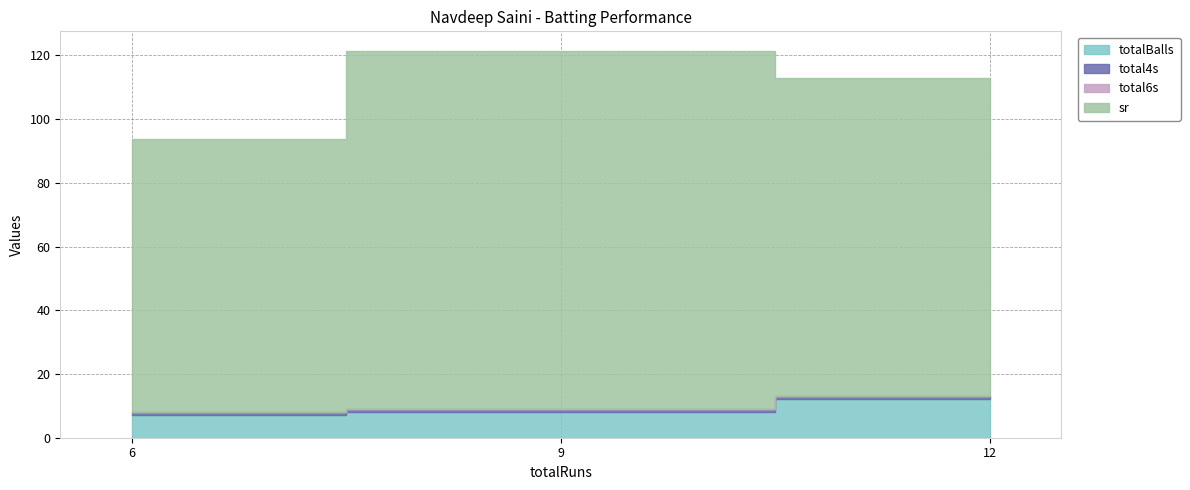

Is the value of total4s at 6 greater than the value of sr at 9?

No